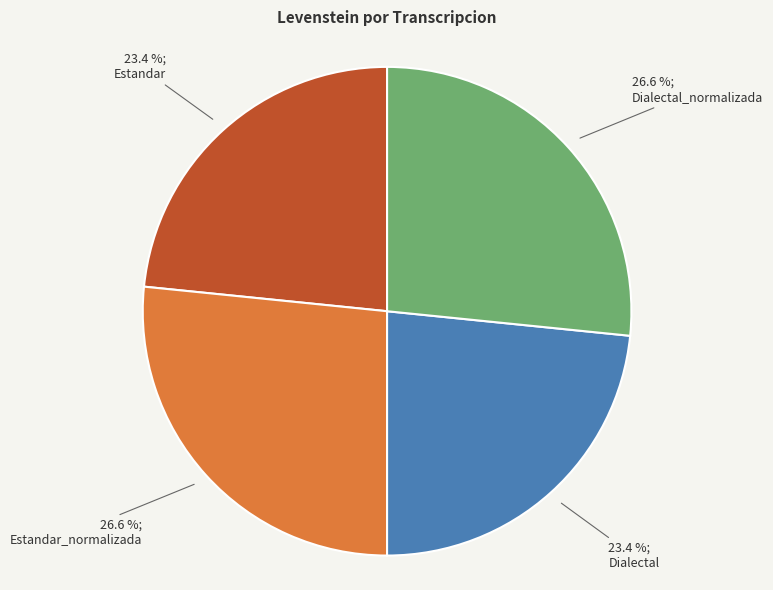

Is there any slice that represents more than half of the pie?

No